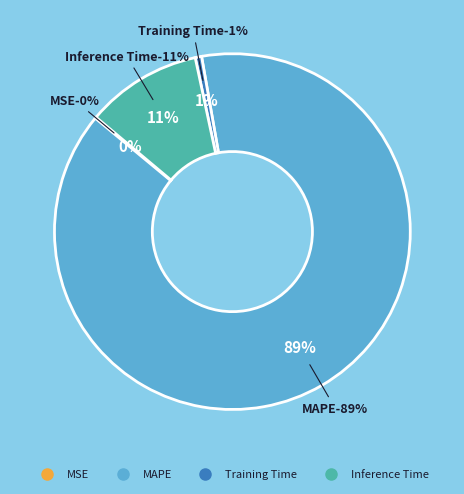

What percentage is the Training Time slice, to the nearest percent?

1%